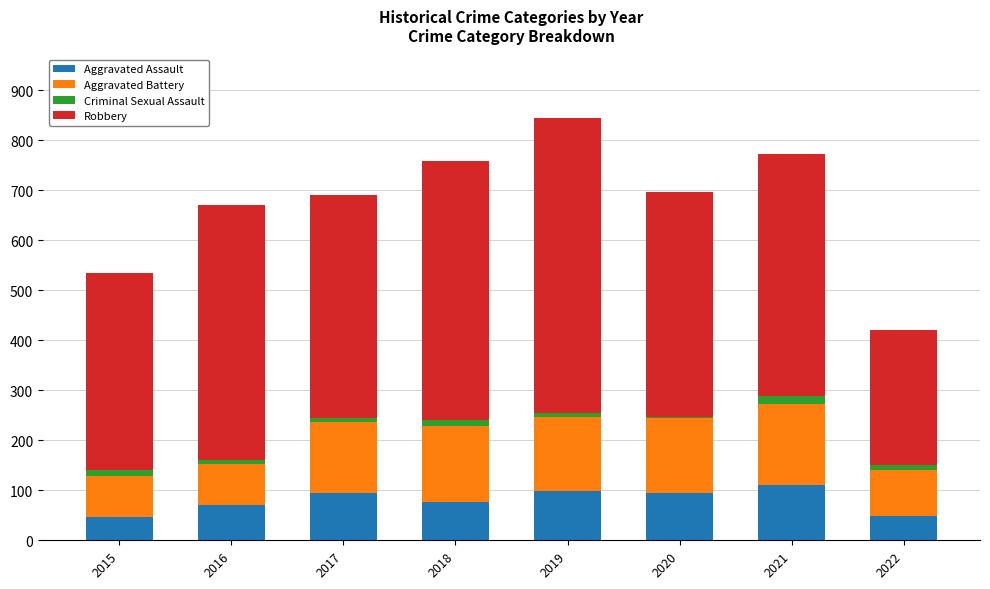

What is the average value of the Aggravated Assault series?

80